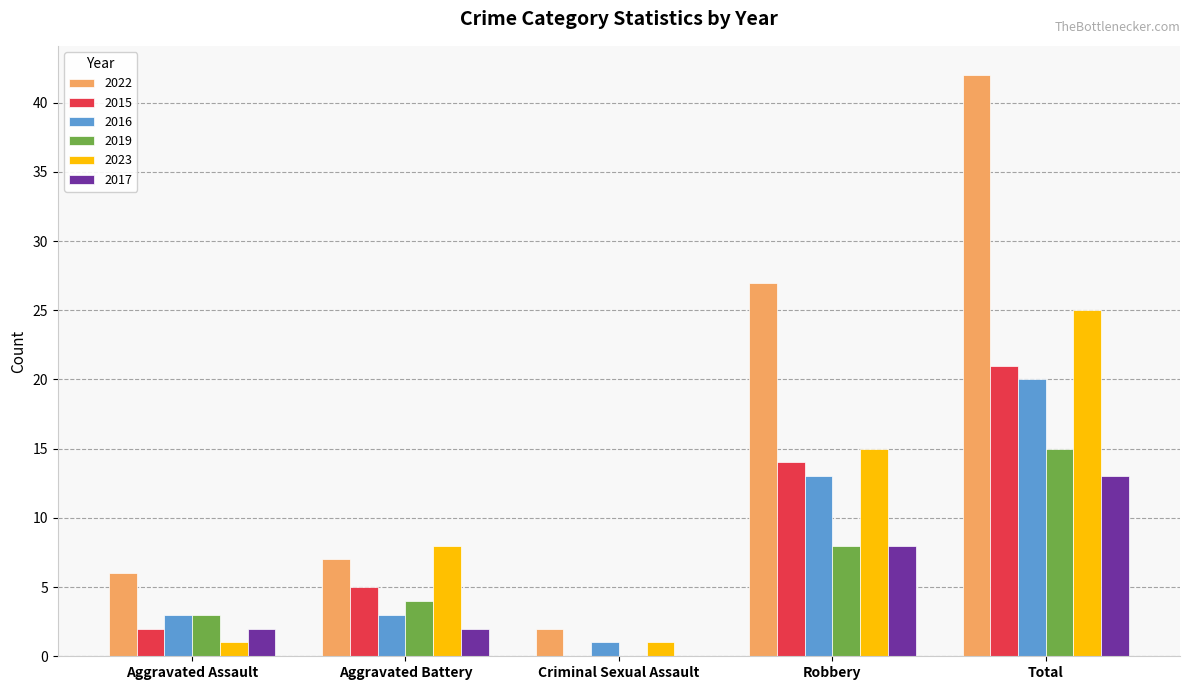

Which category has the highest value in the 2017 series?

Total